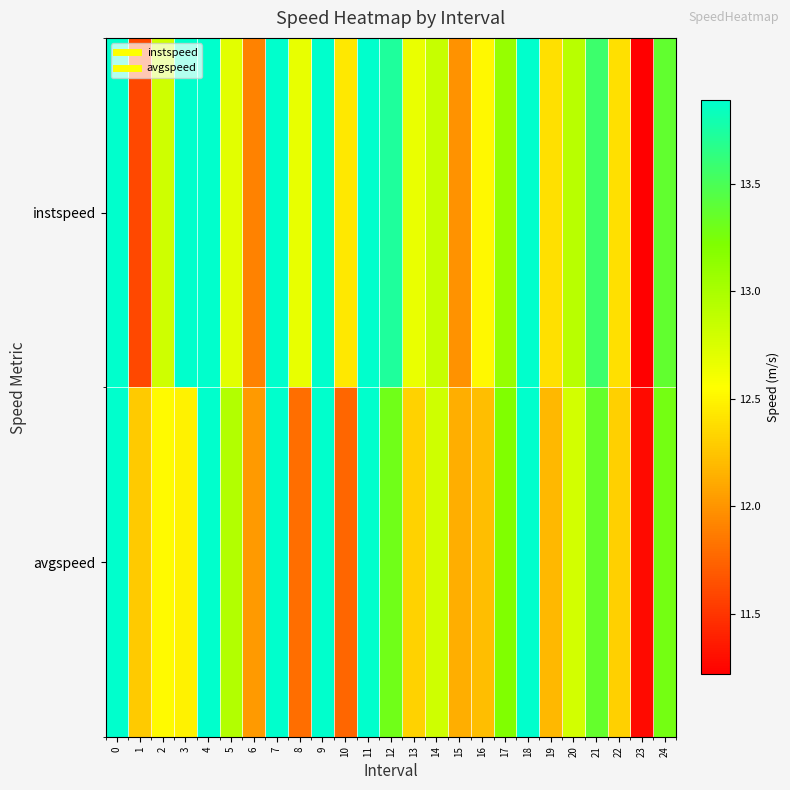

At how many categories does at least one series exceed 12?

24